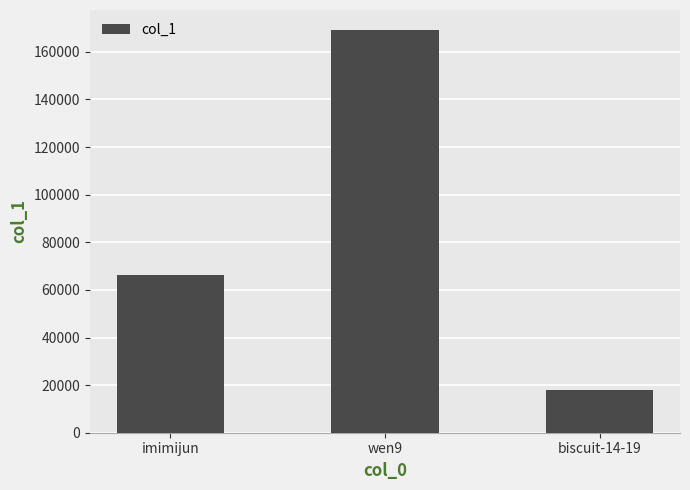

Reading left to right, what are all the values shown in this chart?

66170	169140	18029